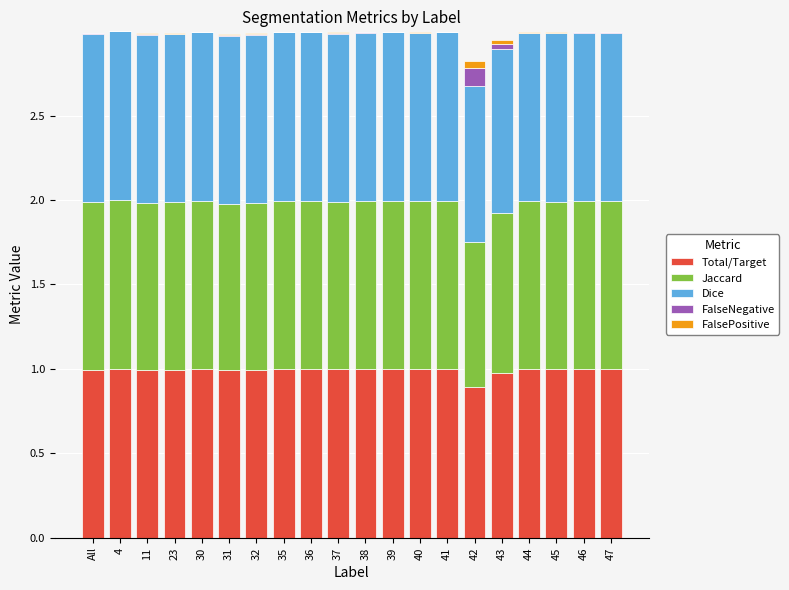

Rank the categories by Total/Target value from highest to lowest.

4, 41, 40, 39, 47, 36, 35, 30, 38, 44, 45, 37, 46, All, 23, 32, 11, 31, 43, 42